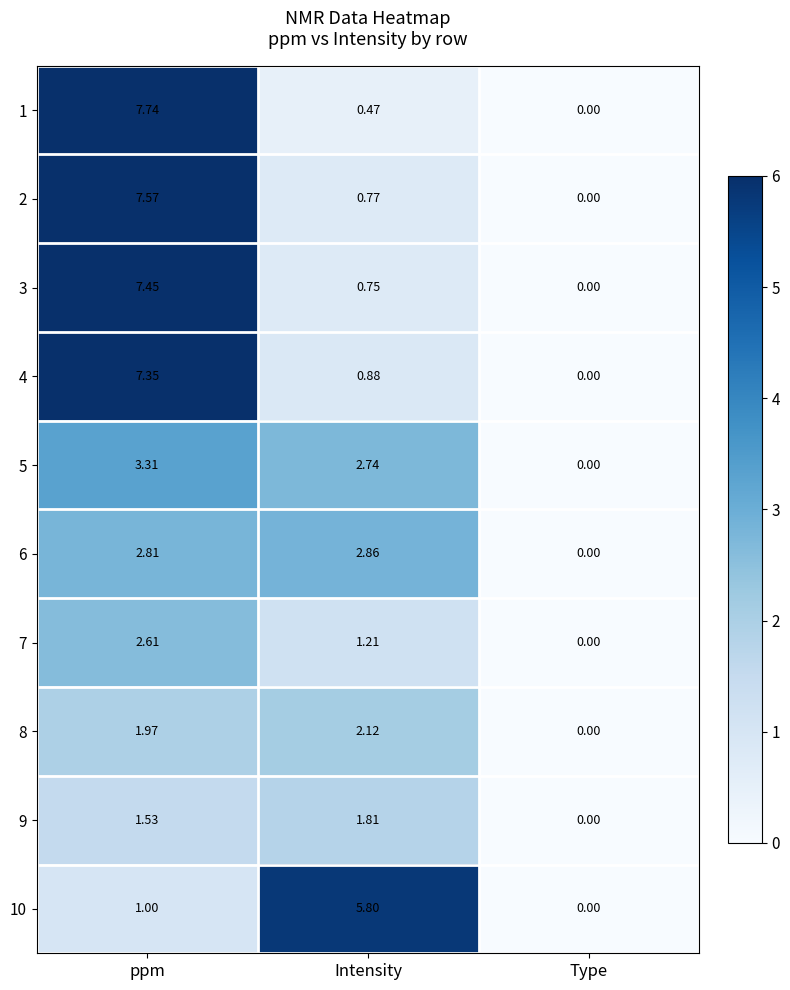

Which category has the highest value across all series?

ppm